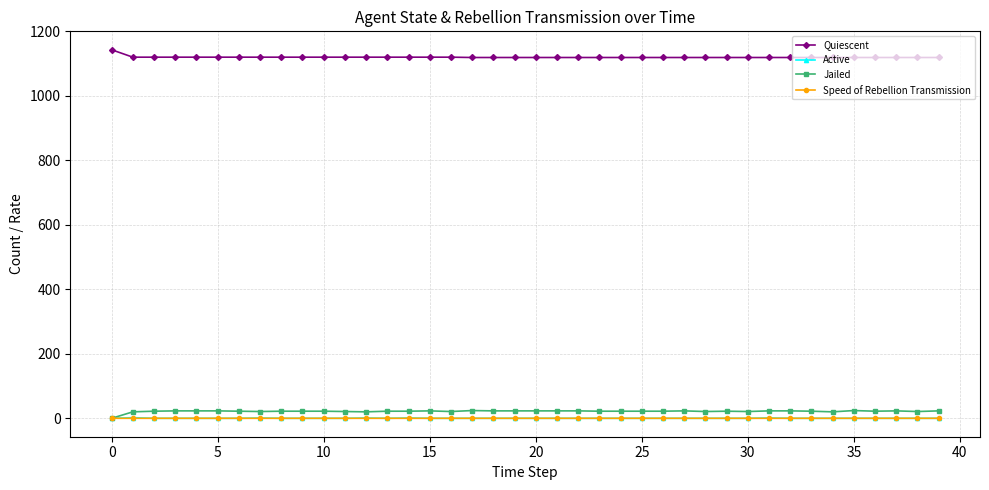

What is the value of the Quiescent point at the 26th from the left?

1119.0